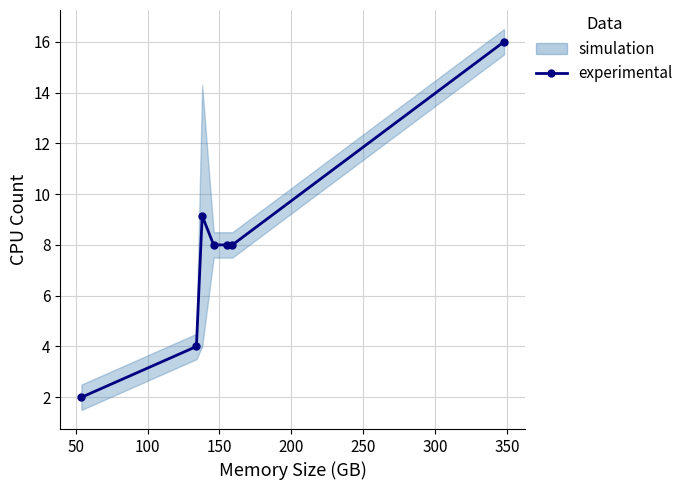

What is the ratio of the value at 100 to the value at 50?

2.3